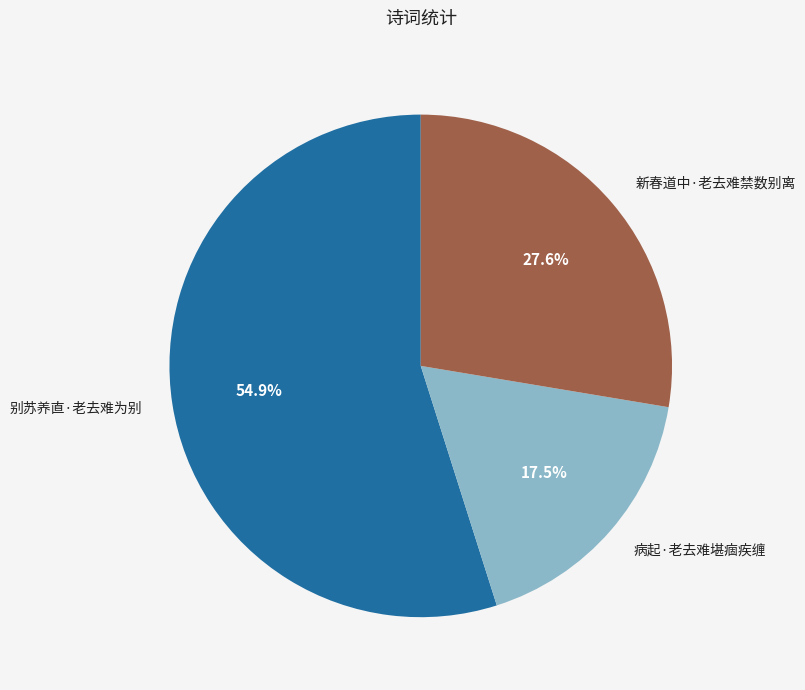

What is the smallest slice in the pie chart?

病起·老去难堪痼疾缠